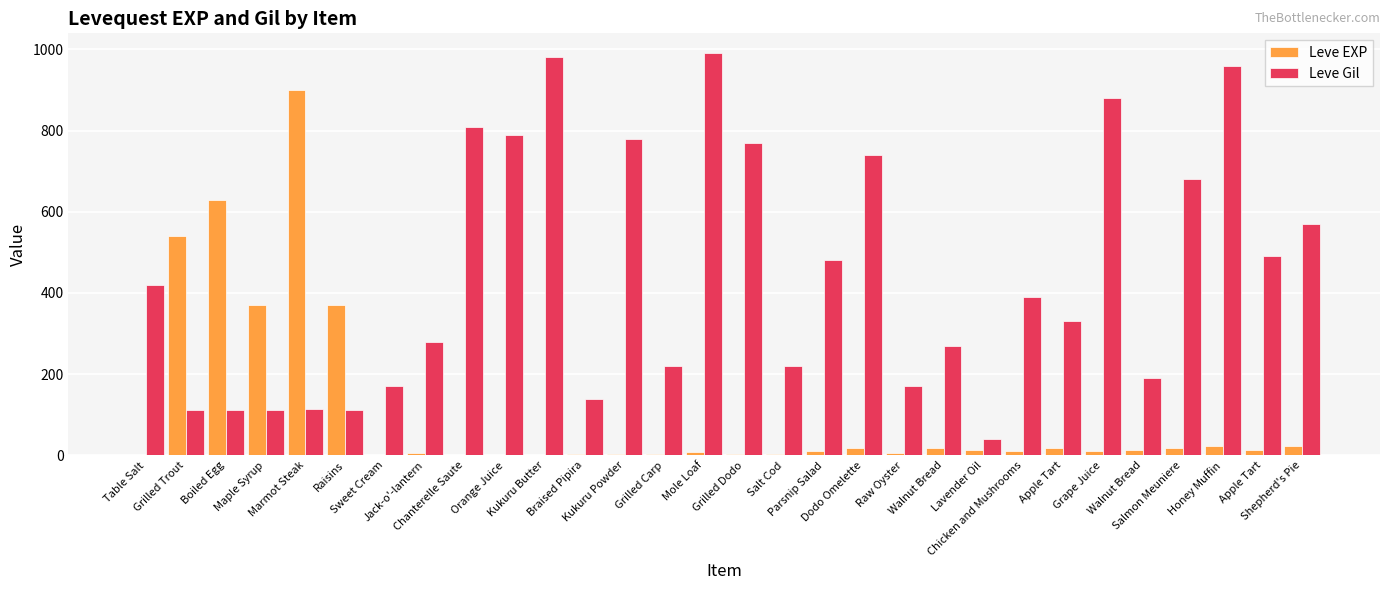

At Chicken and Mushrooms, list the series in order from smallest to largest.

Leve EXP, Leve Gil